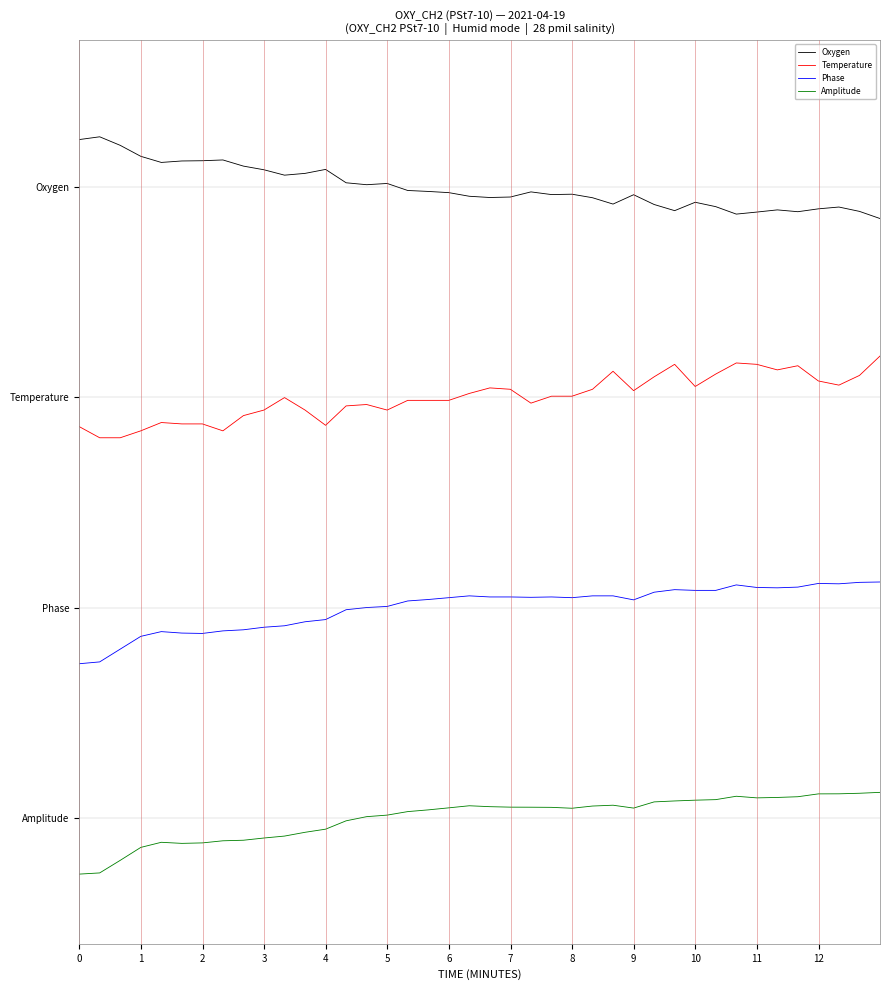

Reading left to right, what are all the values shown in this chart?

Oxygen: 5.8	5.8	5.8	5.7	5.6	5.6	5.6	5.6	5.6	5.5	5.5	5.5	5.6	5.4	5.4	5.4	5.4	5.4	5.4	5.3	5.3	5.3	5.4	5.3	5.3	5.3	5.3	5.3	5.3	5.2	5.3	5.2	5.2	5.2	5.2	5.2	5.2	5.2	5.2	5.1
Temperature: 3.3	3.3	3.3	3.3	3.4	3.4	3.4	3.3	3.4	3.5	3.6	3.5	3.4	3.5	3.5	3.5	3.6	3.6	3.6	3.6	3.7	3.7	3.6	3.6	3.6	3.7	3.8	3.7	3.8	3.9	3.7	3.8	3.9	3.9	3.8	3.9	3.7	3.7	3.8	4.0
Phase: 1.3	1.3	1.4	1.6	1.6	1.6	1.6	1.6	1.6	1.6	1.6	1.7	1.7	1.8	1.8	1.8	1.9	1.9	1.9	1.9	1.9	1.9	1.9	1.9	1.9	1.9	1.9	1.9	1.9	2.0	1.9	1.9	2.0	2.0	2.0	2.0	2.0	2.0	2.0	2.0
Amplitude: -0.5	-0.5	-0.4	-0.3	-0.2	-0.2	-0.2	-0.2	-0.2	-0.2	-0.2	-0.1	-0.1	-0.0	0.0	0.0	0.1	0.1	0.1	0.1	0.1	0.1	0.1	0.1	0.1	0.1	0.1	0.1	0.1	0.1	0.2	0.2	0.2	0.2	0.2	0.2	0.2	0.2	0.2	0.2